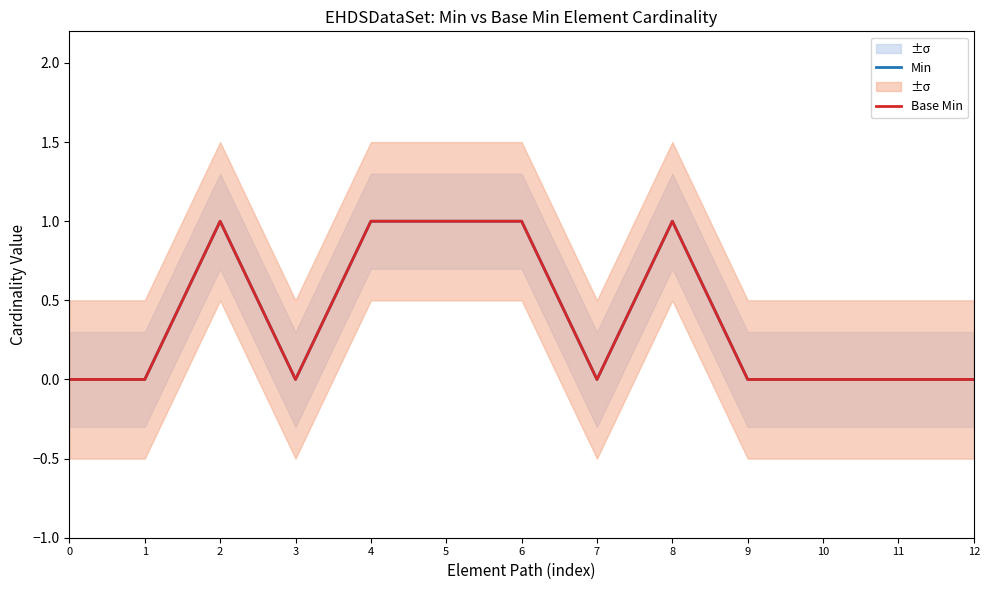

Is it true that Min equals 0 at 1?

True